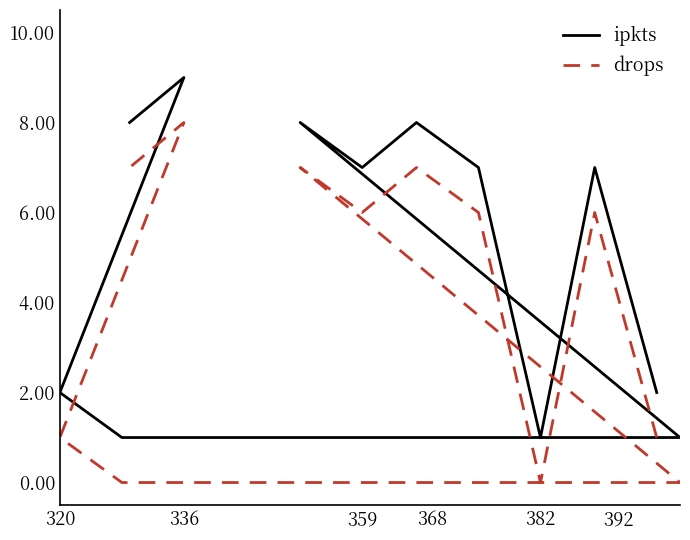

What is the difference between the maximum and minimum values in the ipkts series?

8